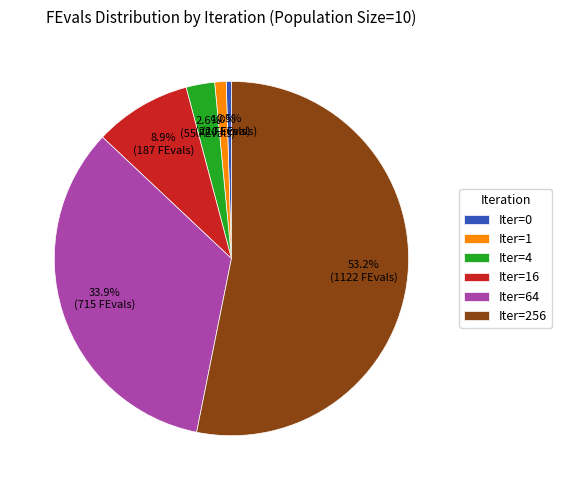

Which slice is the largest?

Iter=256